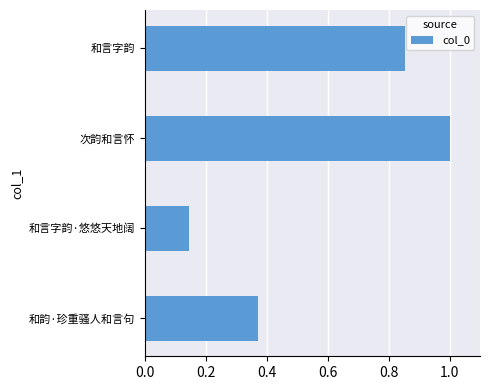

The value at 次韵和言怀 is 0.4. True or false?

False